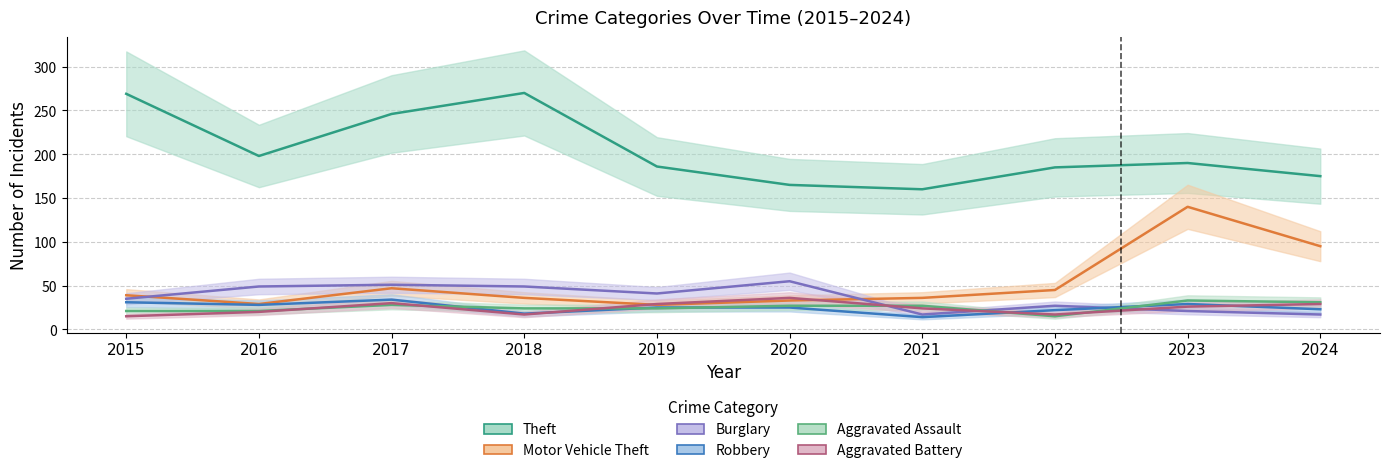

How many lines are shown in the chart?

6